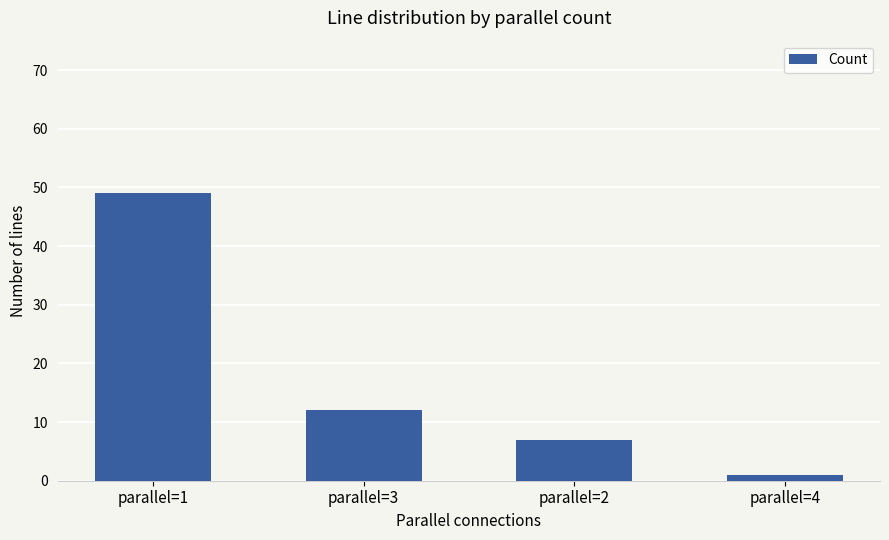

What is the smallest value displayed?

1